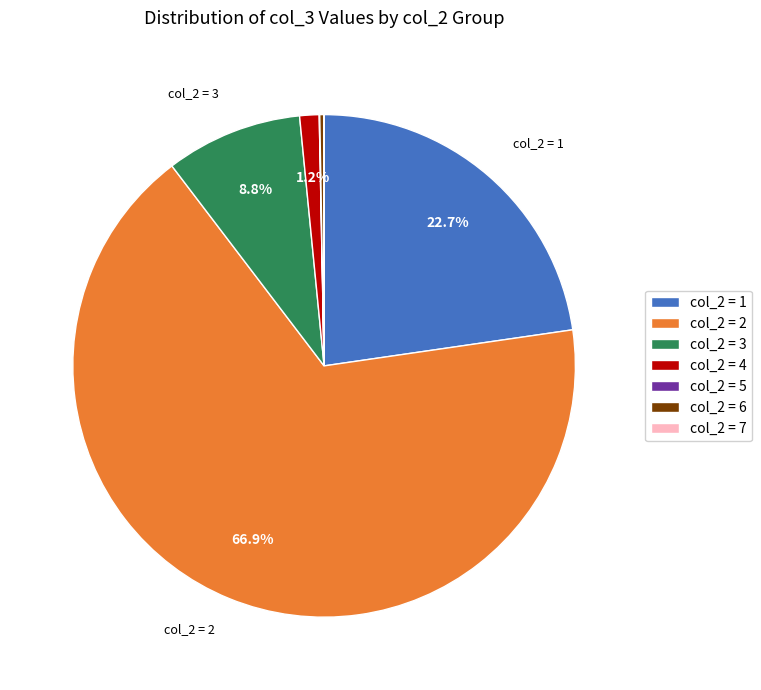

How much of the chart is everything except col_2 = 3?

91.2%